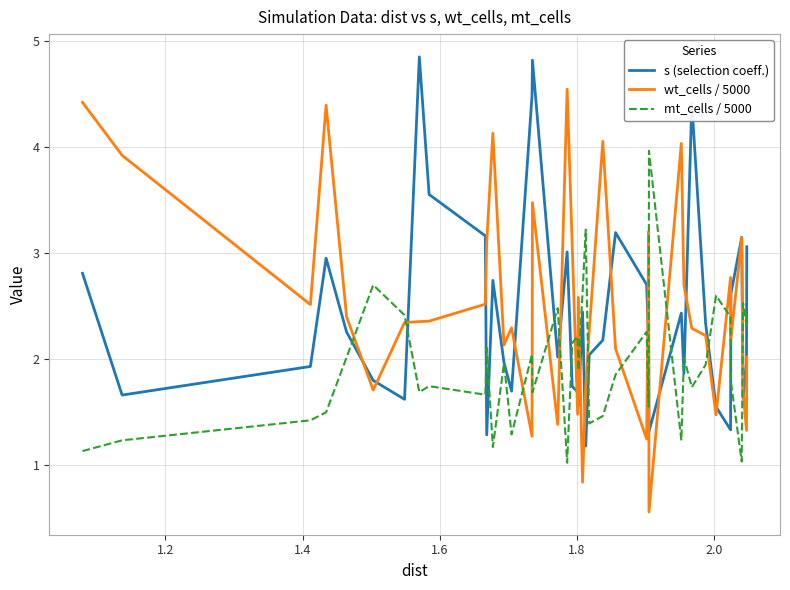

List the series in order of their peak value, highest first.

s (selection coeff.), wt_cells / 5000, mt_cells / 5000